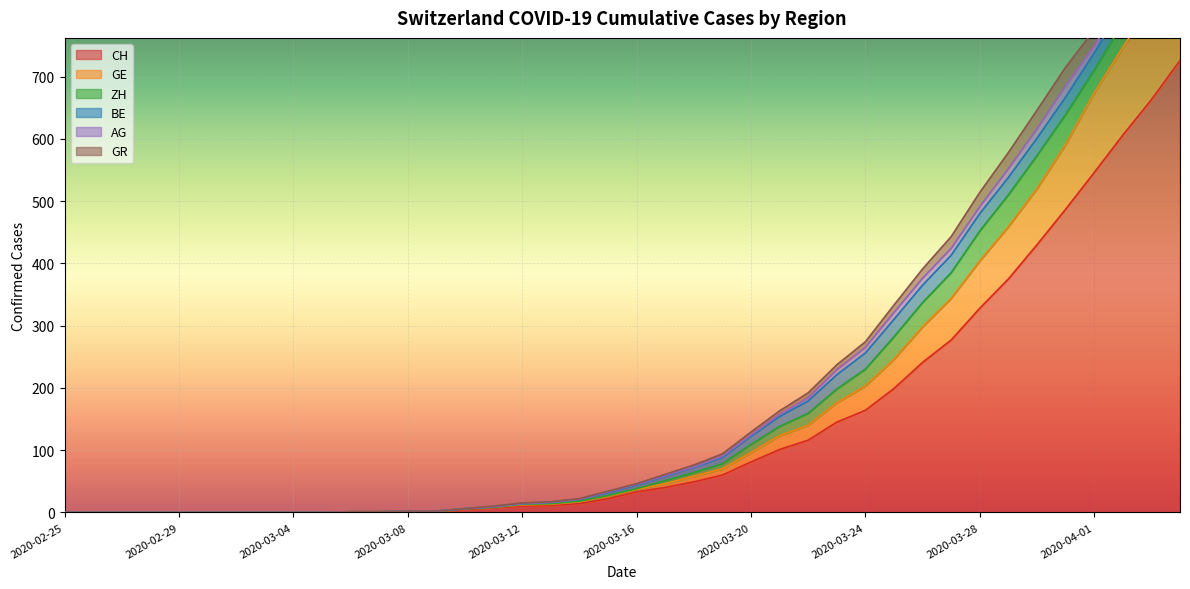

Reading right to left, what are all the values shown in this chart?

CH: 726	663	606	546	487	430	375	328	277	241	199	164	145	116	101	81	60	49	40	33	22	14	11	10	7	5	2	2	1	1	0	0	0	0	0	0	0	0	0	0
GE: 165	155	141	128	104	90	84	76	67	57	47	39	31	24	22	15	10	9	6	4	4	3	2	2	1	1	0	0	0	0	0	0	0	0	0	0	0	0	0	0
ZH: 48	41	39	36	48	53	51	48	41	39	36	27	22	19	15	13	8	6	5	1	1	1	1	1	0	0	0	0	0	0	0	0	0	0	0	0	0	0	0	0
BE: 28	28	28	28	28	28	28	28	28	28	28	26	23	20	16	13	10	8	7	6	5	3	2	1	1	0	0	0	0	0	0	0	0	0	0	0	0	0	0	0
AG: 18	15	14	11	18	15	14	11	11	11	11	9	8	5	3	2	2	1	1	1	1	0	0	0	0	0	0	0	0	0	0	0	0	0	0	0	0	0	0	0
GR: 30	30	28	26	30	30	26	23	19	15	12	9	8	8	6	5	4	3	2	1	1	1	1	1	1	0	0	0	0	0	0	0	0	0	0	0	0	0	0	0